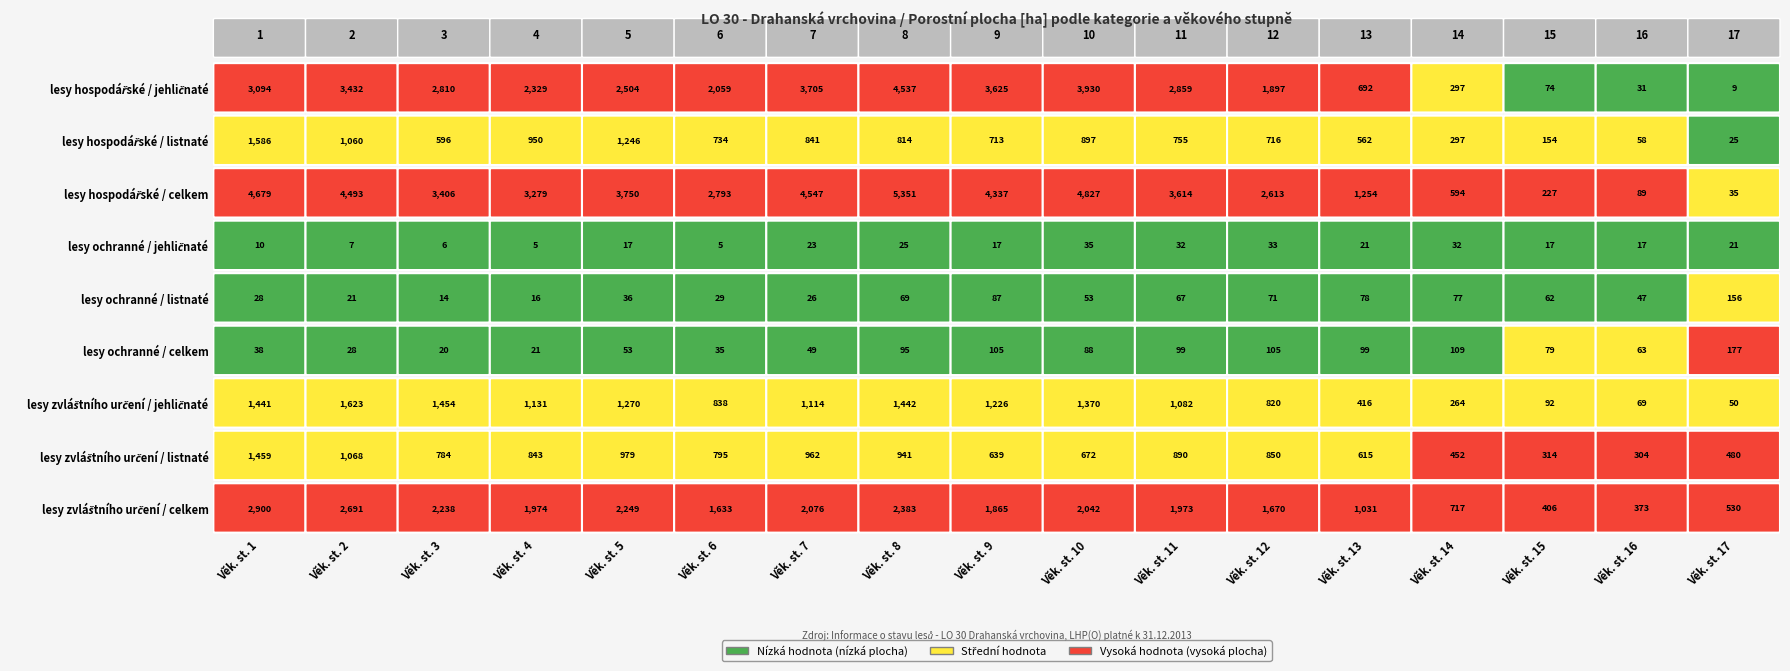

How many categories are shown in the chart?

17